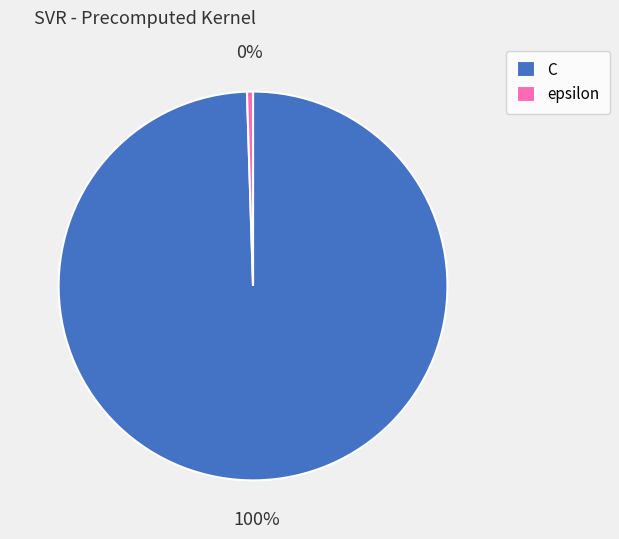

How many segments does this pie chart have?

2